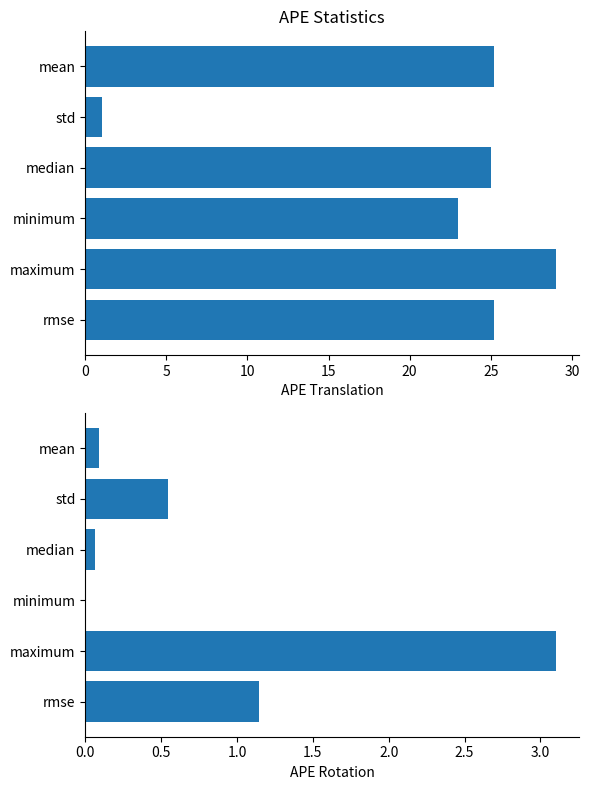

The value at maximum is 3.1. True or false?

True